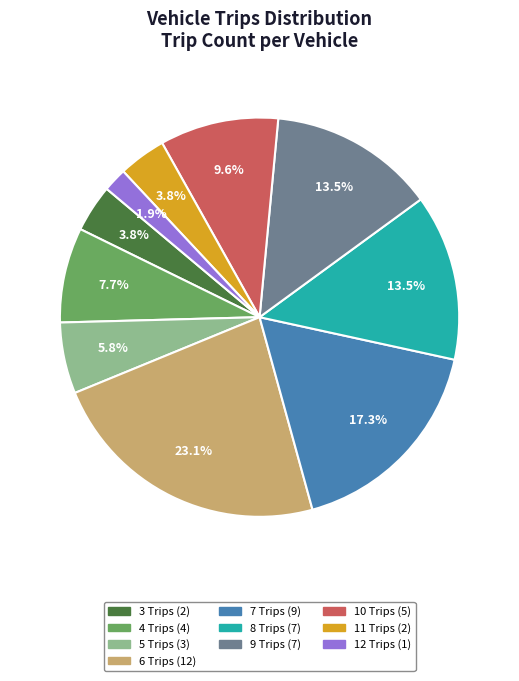

How much of the chart is everything except 11 Trips (2)?

96.2%